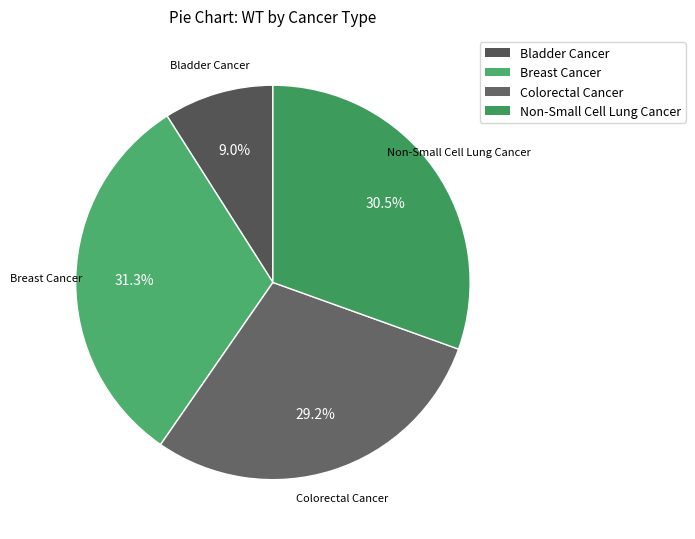

To the nearest percent, what is the difference between the Bladder Cancer and Breast Cancer slice percentages?

22%